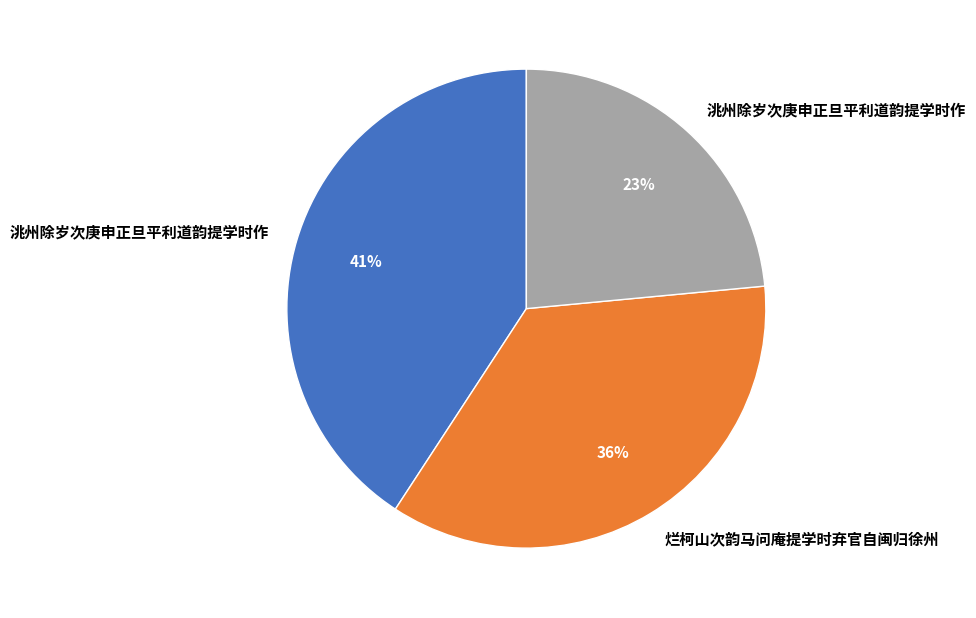

To the nearest percent, what is the average slice percentage?

33%